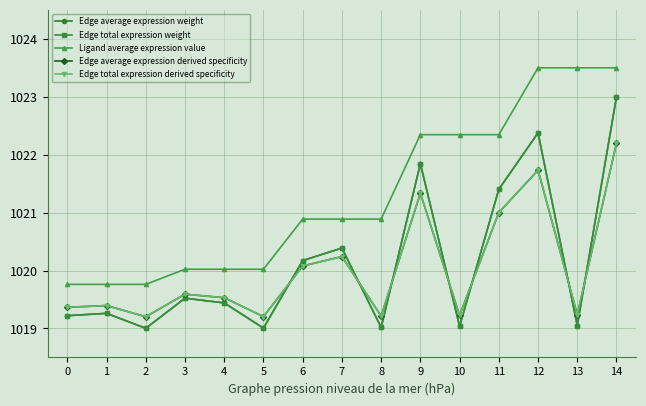

At how many categories does at least one series exceed 1020?

12